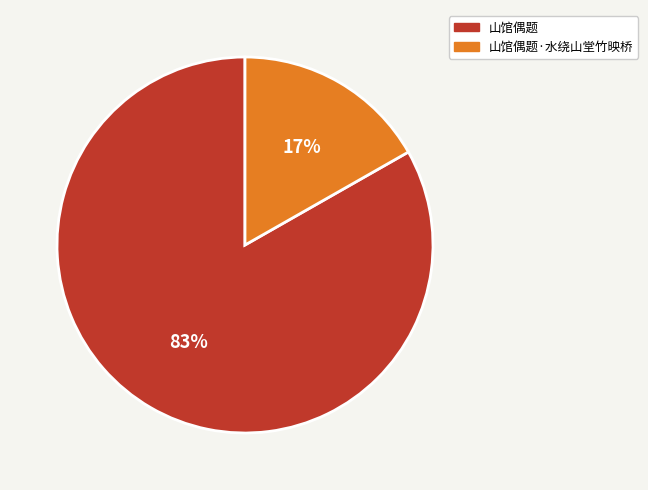

To the nearest percent, what is the average slice percentage?

50%